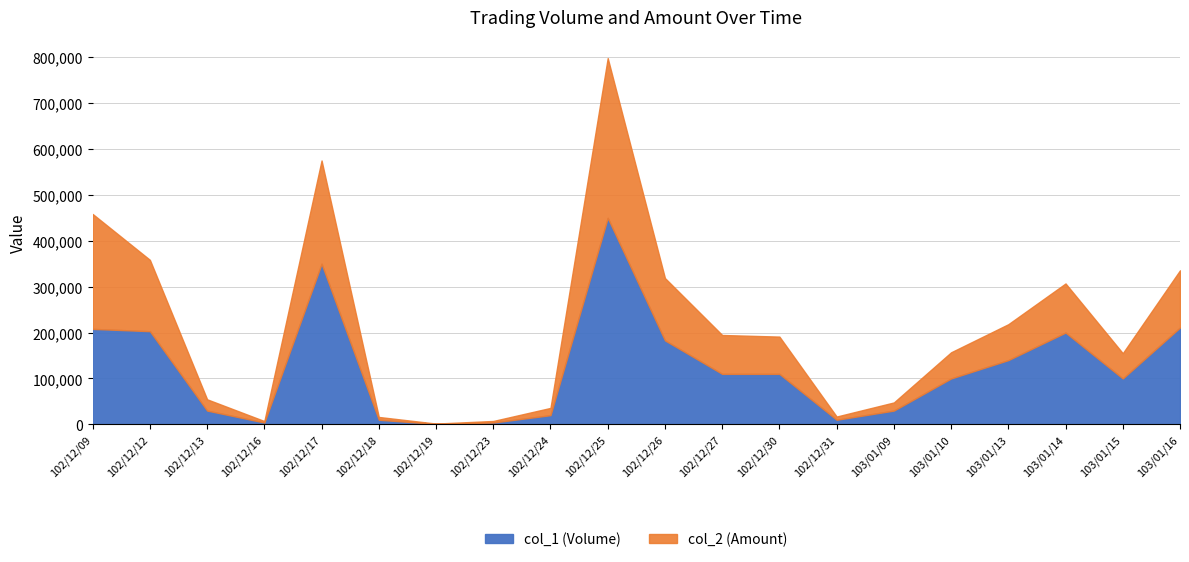

What is the total value across all series at 102/12/23?

7350